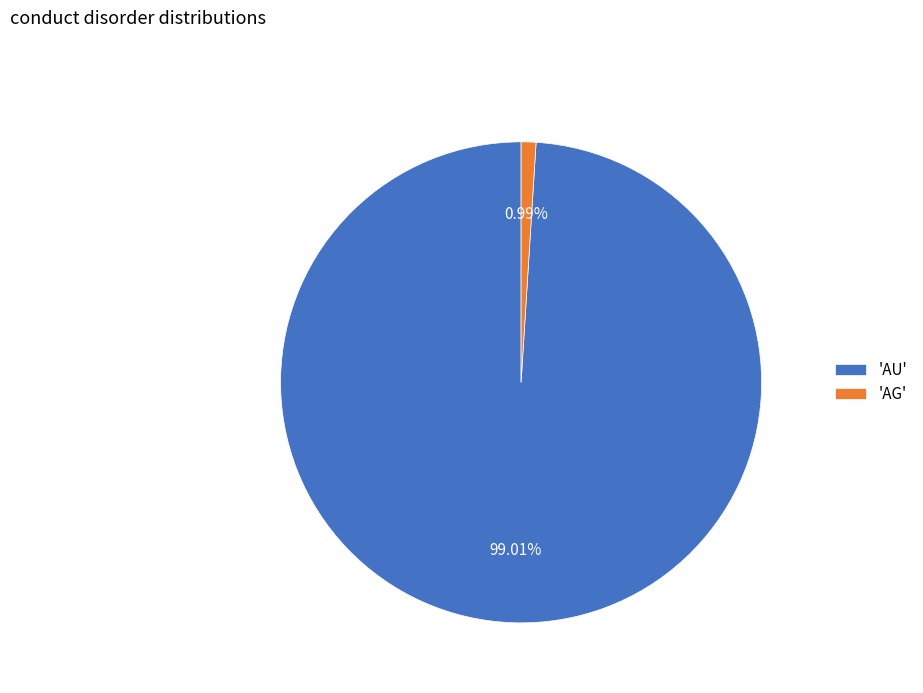

Which has a higher value, 'AU' or 'AG'?

'AU'